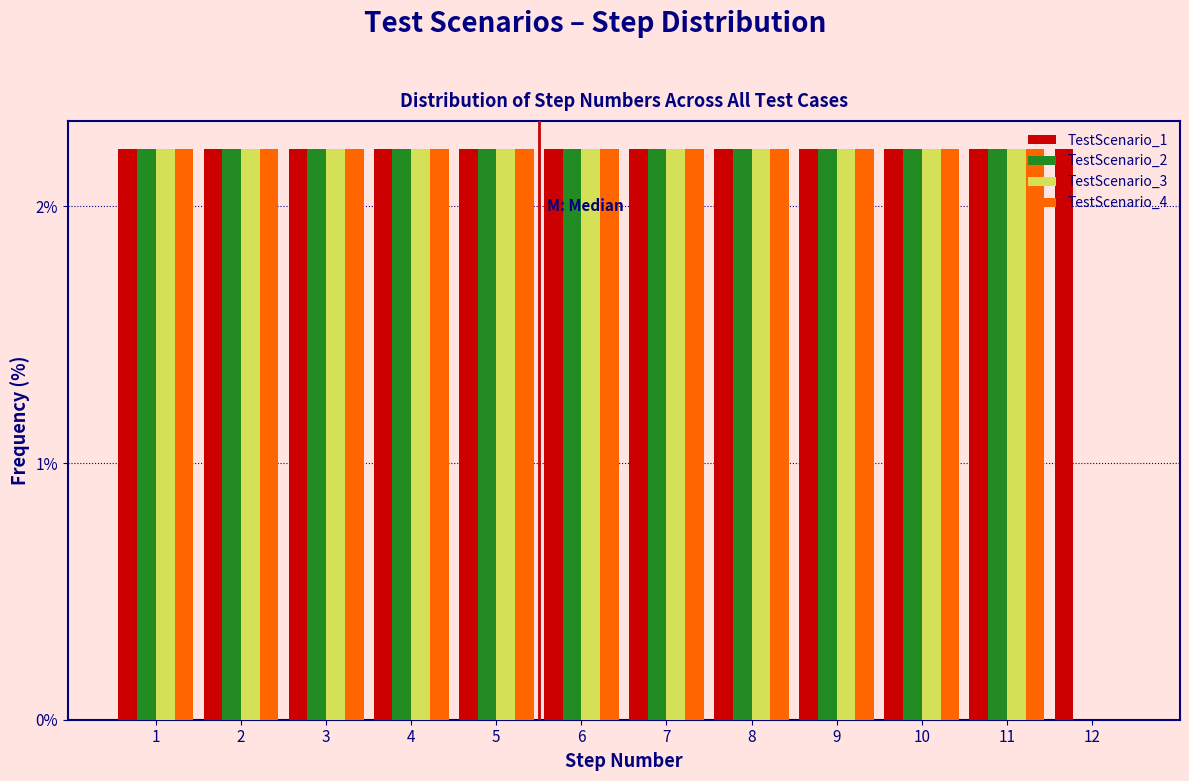

What is the total value across all series at 3?

8.9